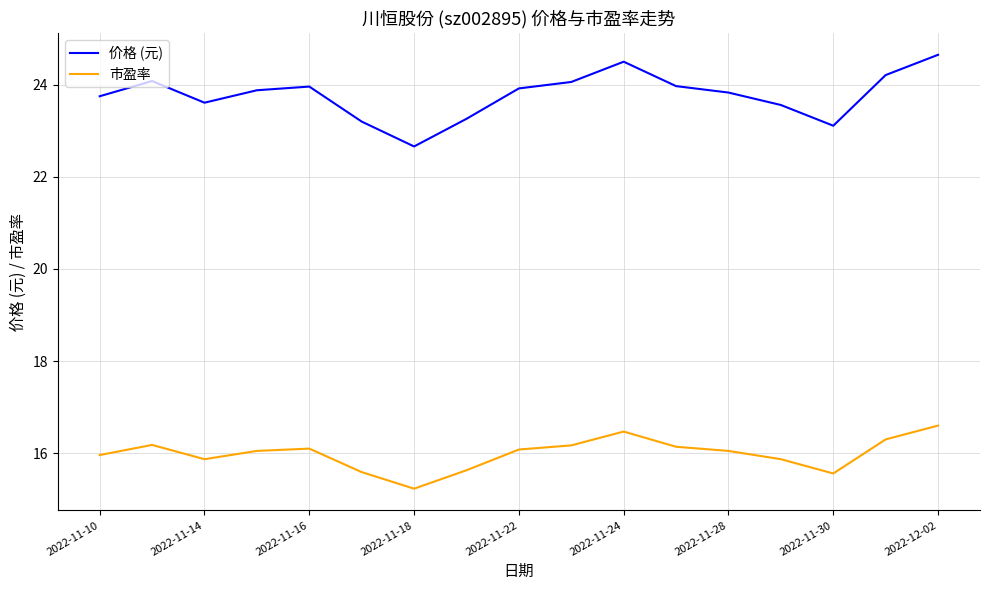

What is the average value of the 价格 (元) series?

23.8